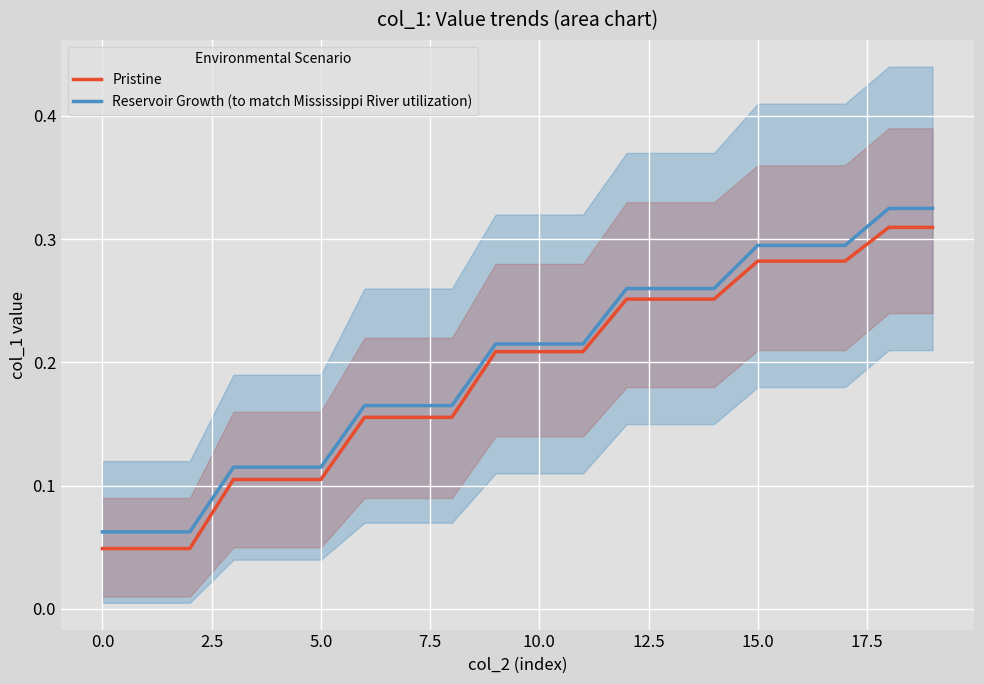

What is the label of the 7th point from the right?

13